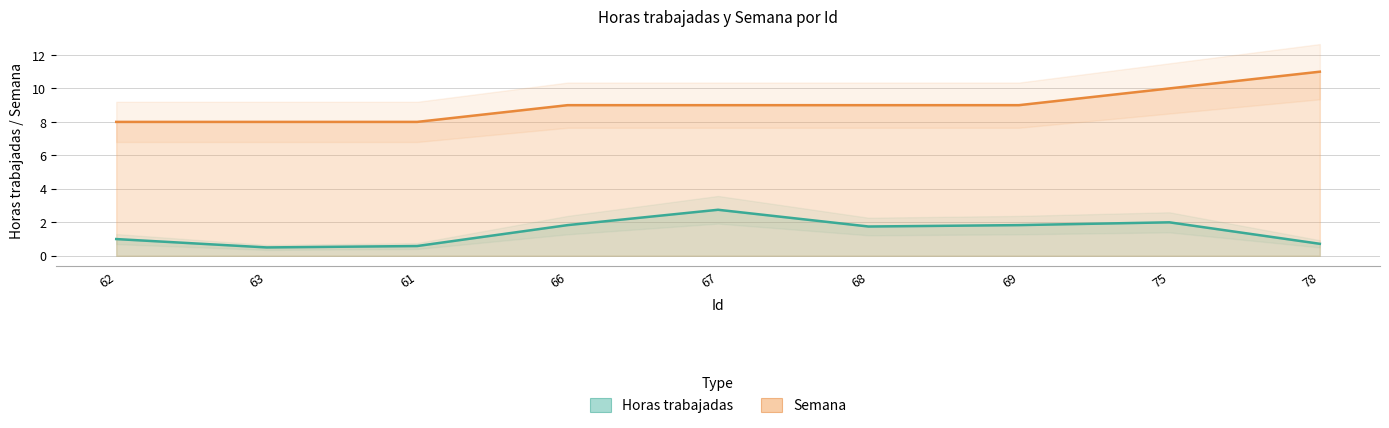

What is the difference between the maximum and minimum values in the Horas trabajadas series?

2.2